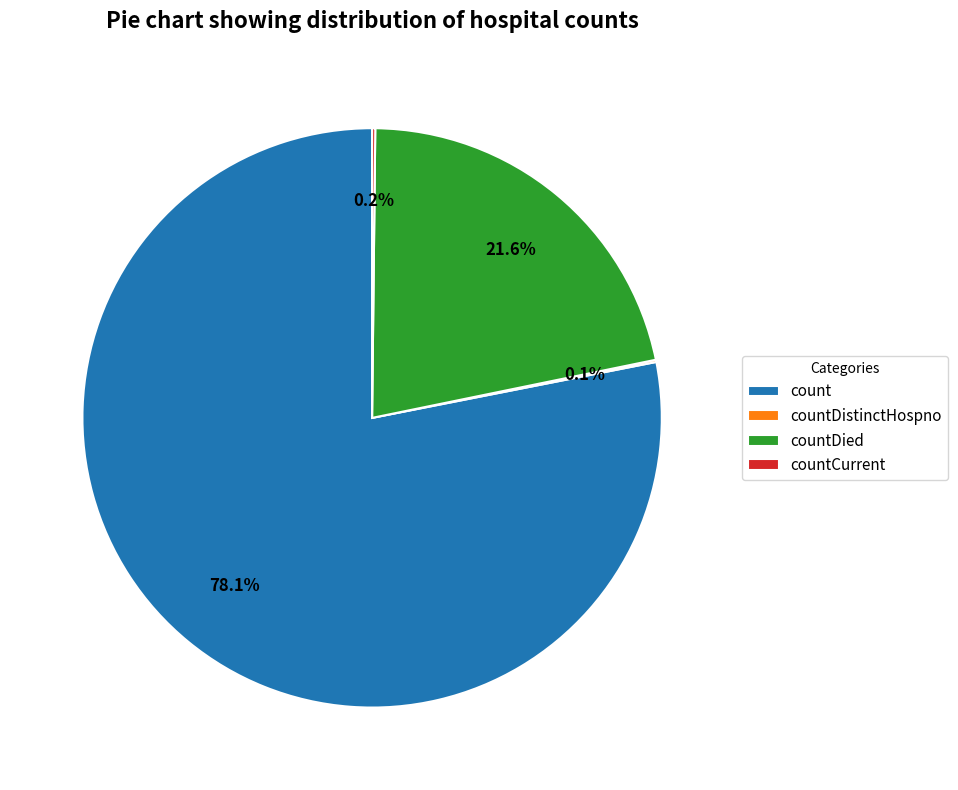

Is count the majority of the pie?

Yes